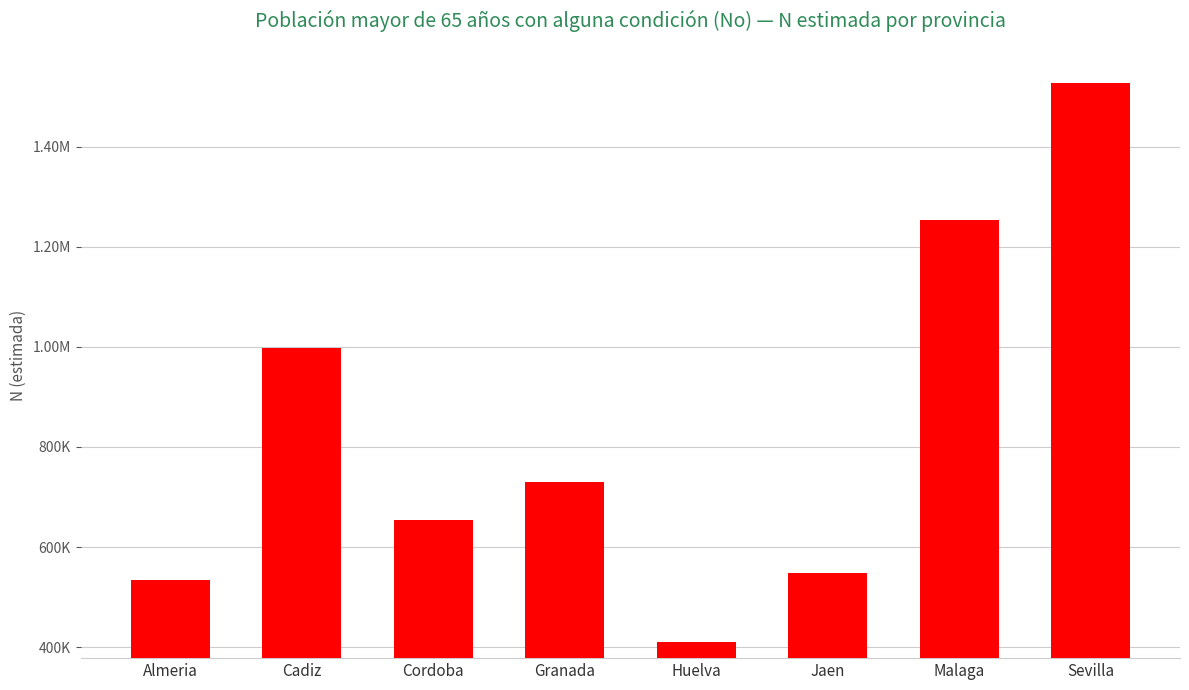

Does the chart contain any negative values?

No